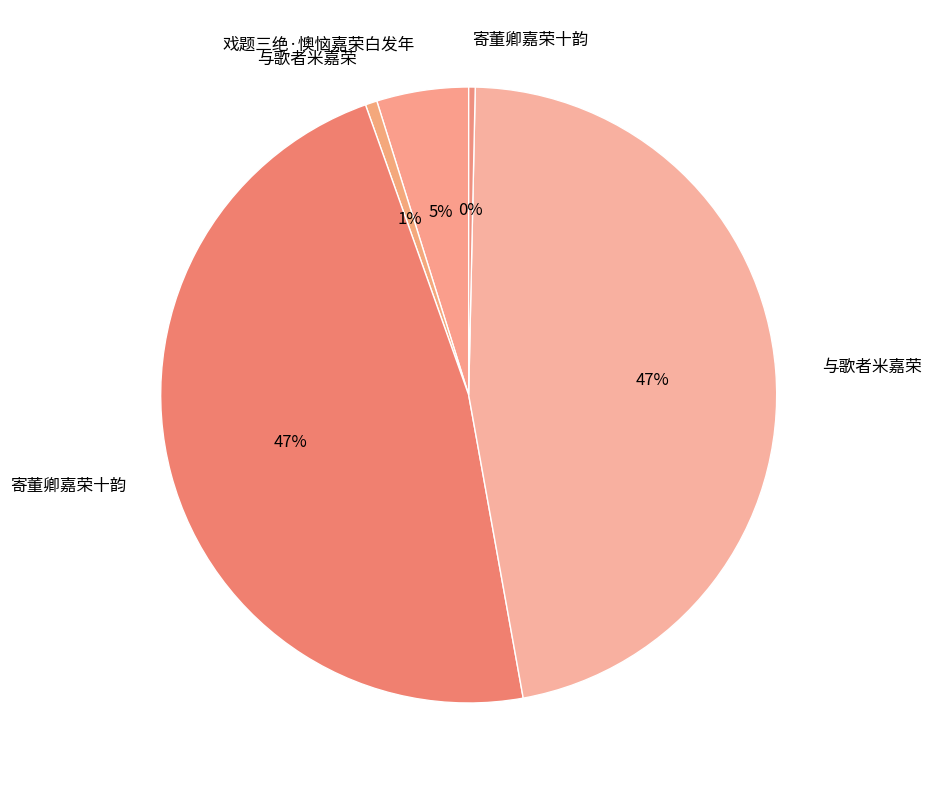

What is the largest slice in the pie chart?

寄董卿嘉荣十韵